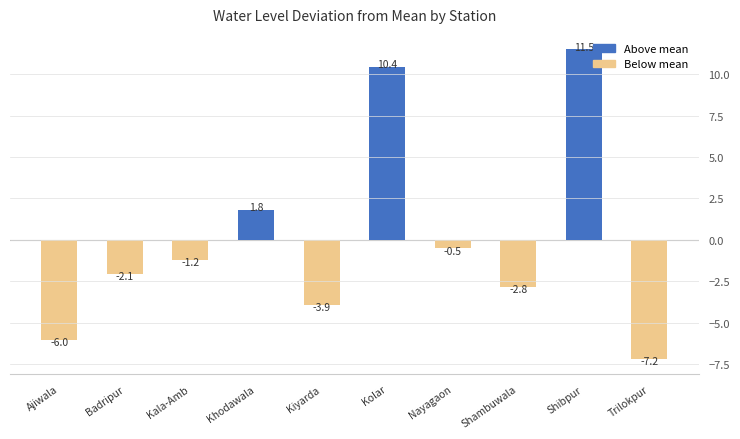

Reading right to left, what are all the values shown in this chart?

Trilokpur=-7.2	Shibpur=11.5	Shambuwala=-2.8	Nayagaon=-0.5	Kolar=10.4	Kiyarda=-3.9	Khodawala=1.8	Kala-Amb=-1.2	Badripur=-2.1	Ajiwala=-6.0